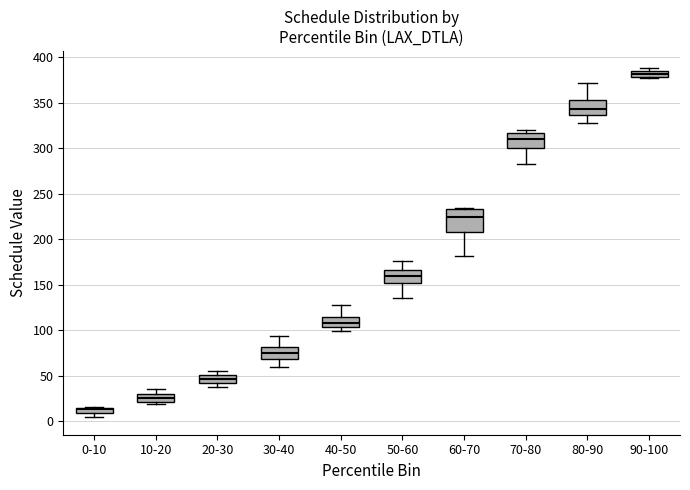

Which box is the tallest, from its lower edge to its upper edge?

60-70